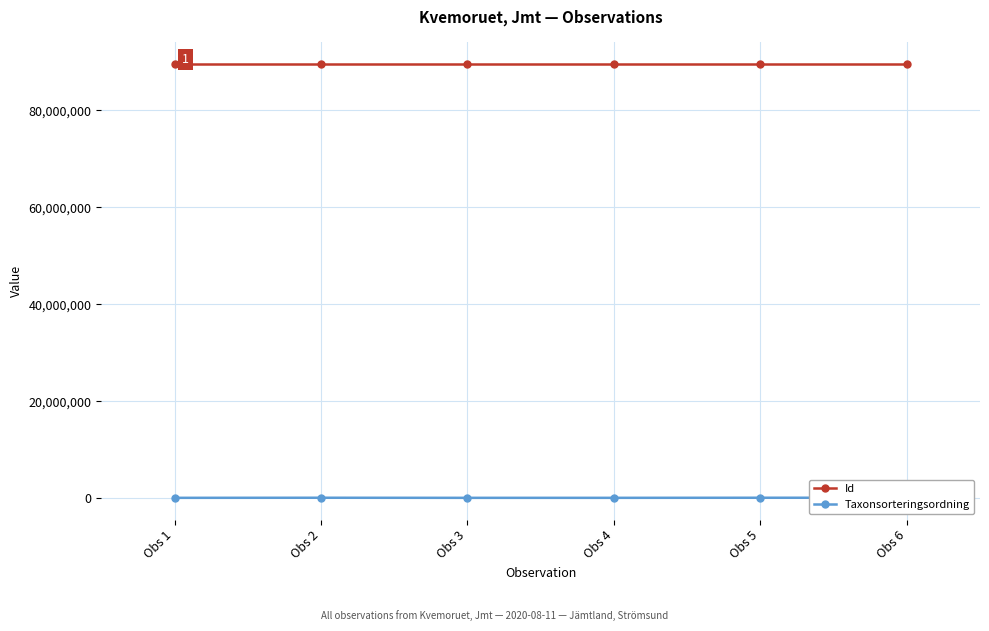

Between Obs 1 and Obs 2, which is larger?

Obs 1